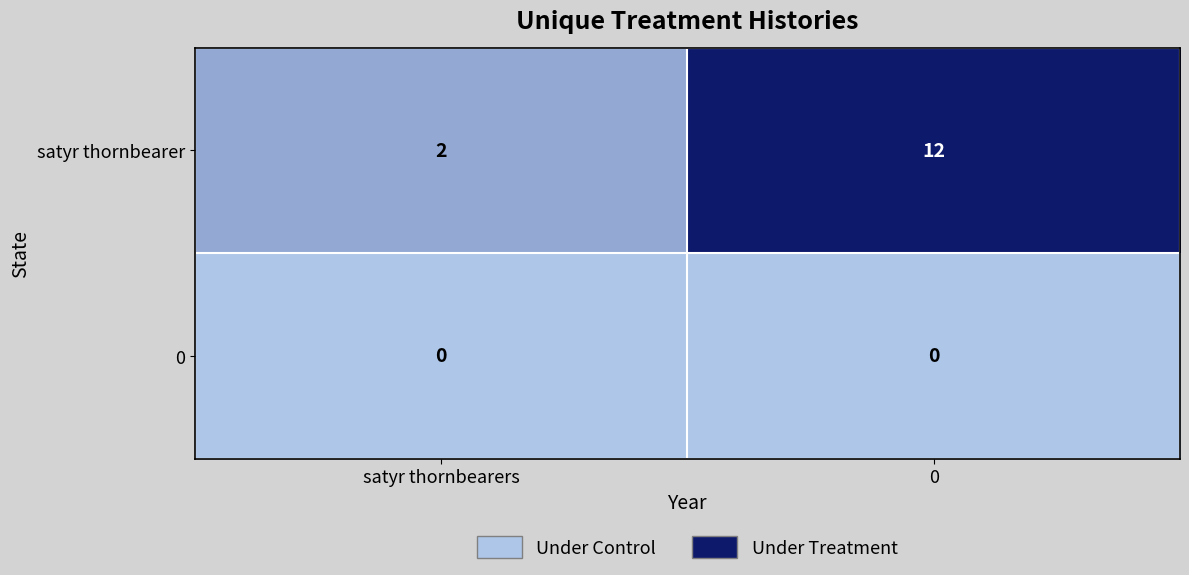

Reading left to right, extract all data points from this chart.

satyr thornbearer: satyr thornbearers=2	0=12
0: satyr thornbearers=0	0=0